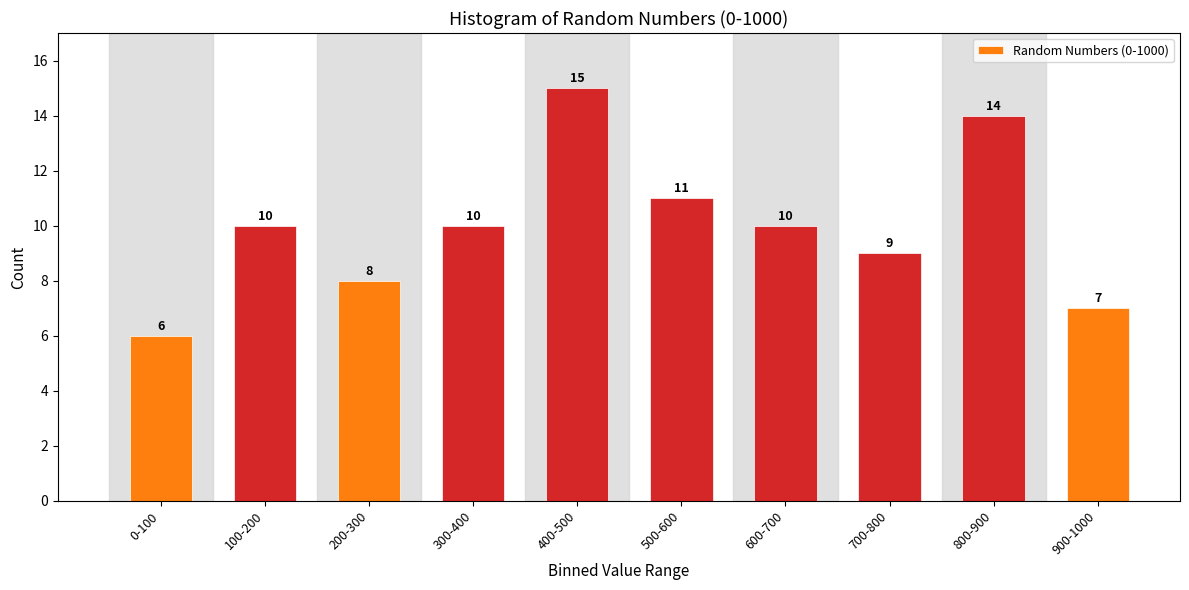

Reading right to left, transcribe all the data shown in this chart.

900-1000=7	800-900=14	700-800=9	600-700=10	500-600=11	400-500=15	300-400=10	200-300=8	100-200=10	0-100=6